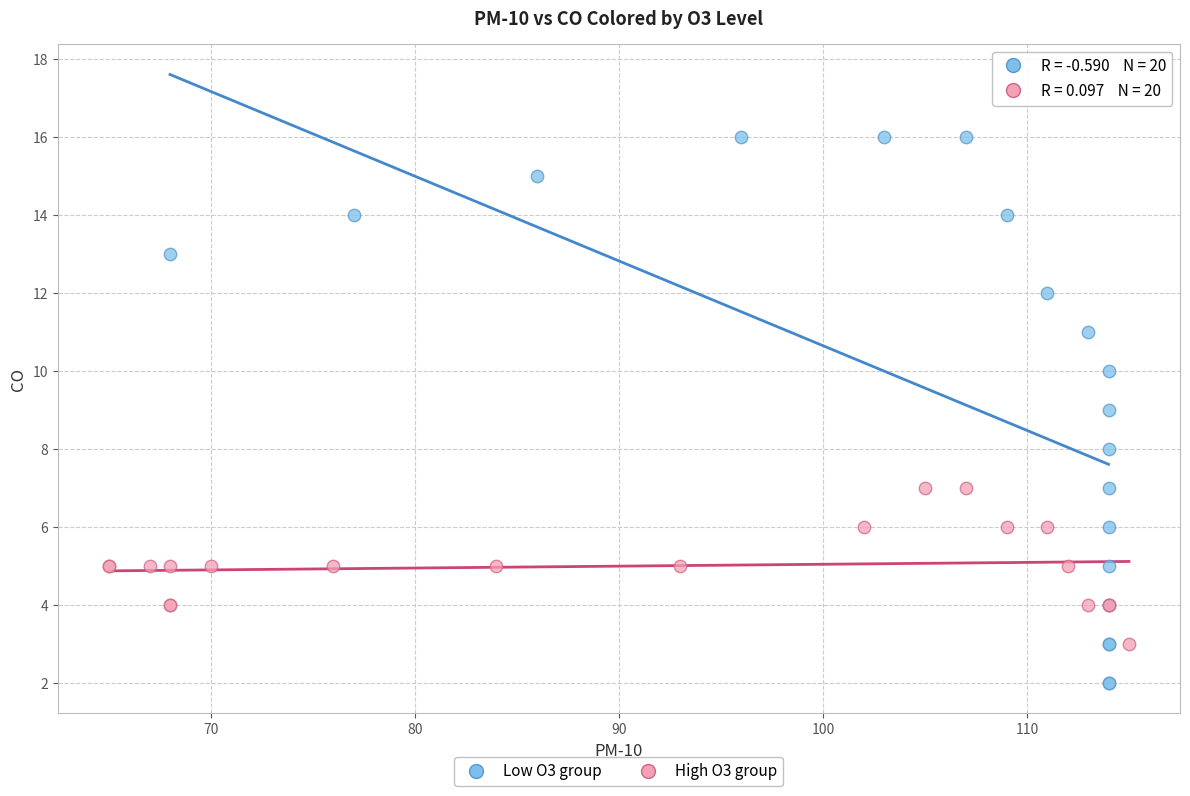

Which series reaches the maximum Y coordinate?

Low O3 group